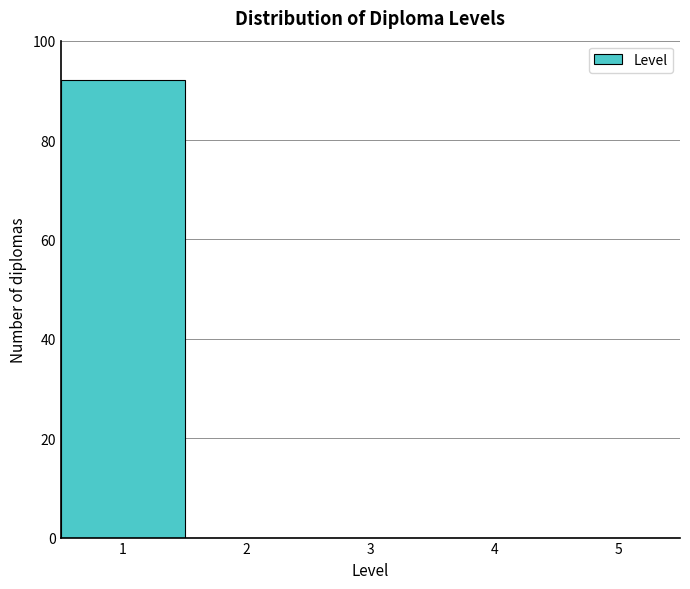

Over which range of the x-axis is the bar tallest?

0.5 to 1.5